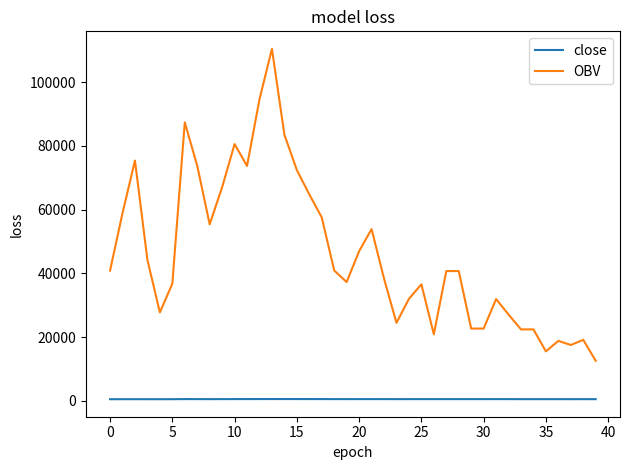

Which series has the largest total across all categories?

OBV